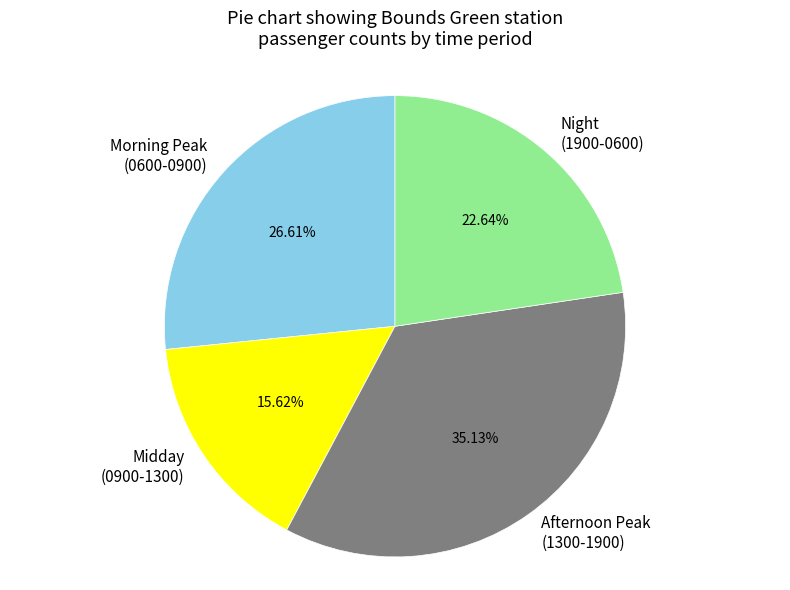

What is the ratio of the value at Afternoon Peak (1300-1900) to the value at Night (1900-0600)?

1.6